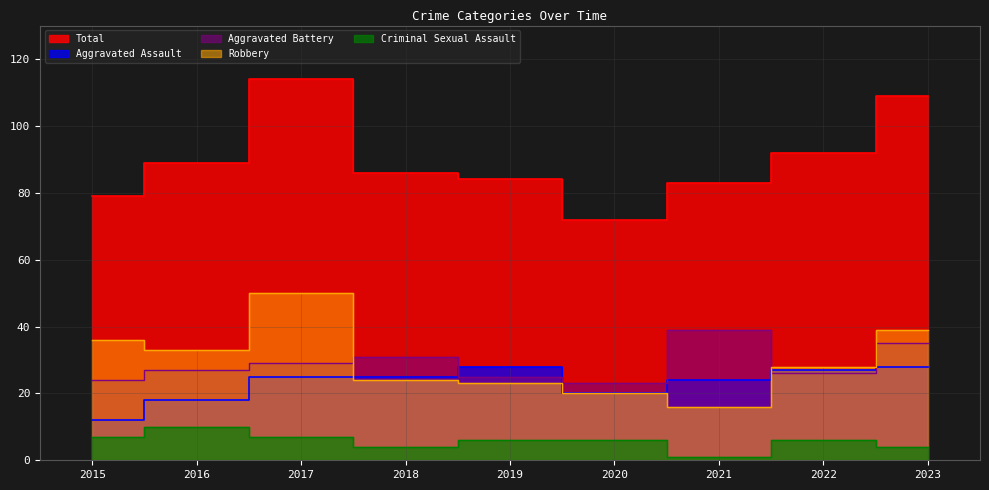

True or false: Aggravated Battery and Criminal Sexual Assault cross at least once.

False